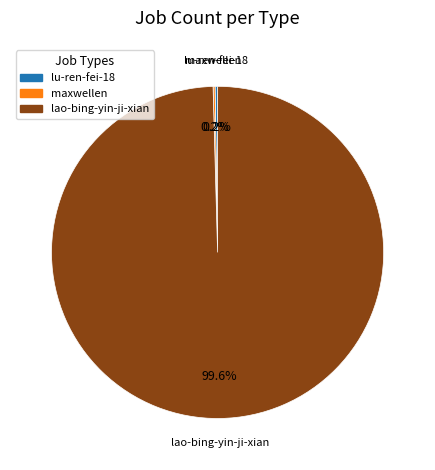

Is there any slice that represents more than half of the pie?

Yes